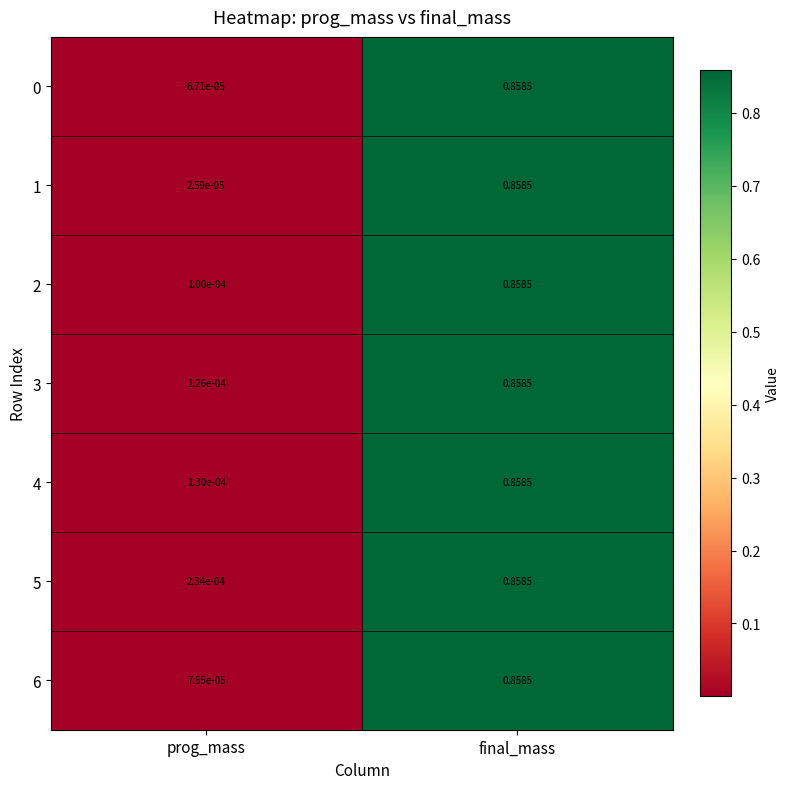

List the labels in order of 5 value, largest first.

final_mass, prog_mass